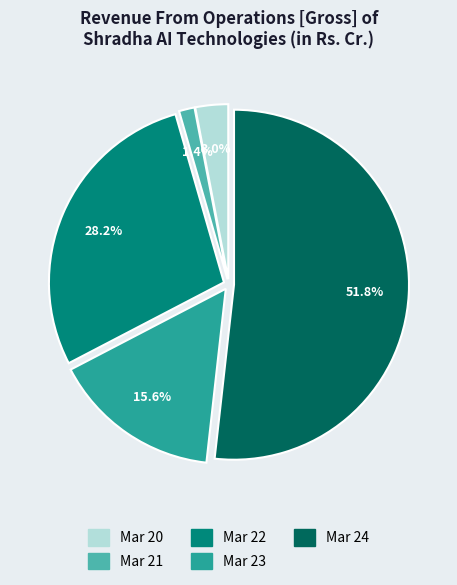

Which has a higher value, Mar 20 or Mar 21?

Mar 20